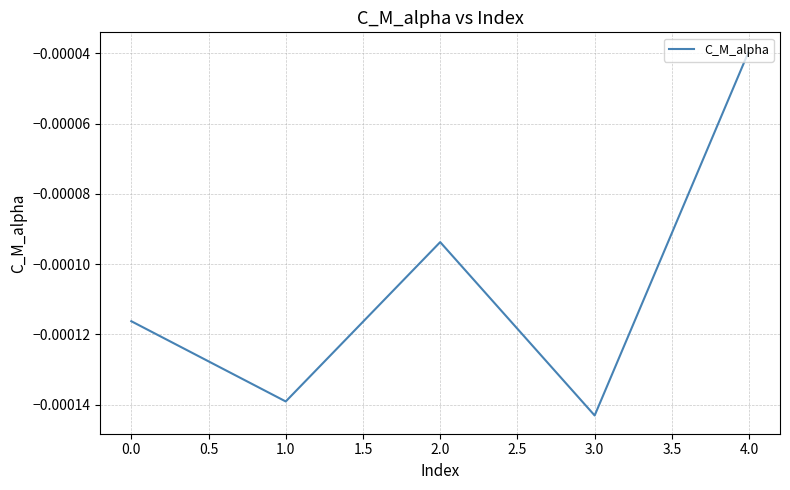

Which label corresponds to the largest value in the chart?

4.0